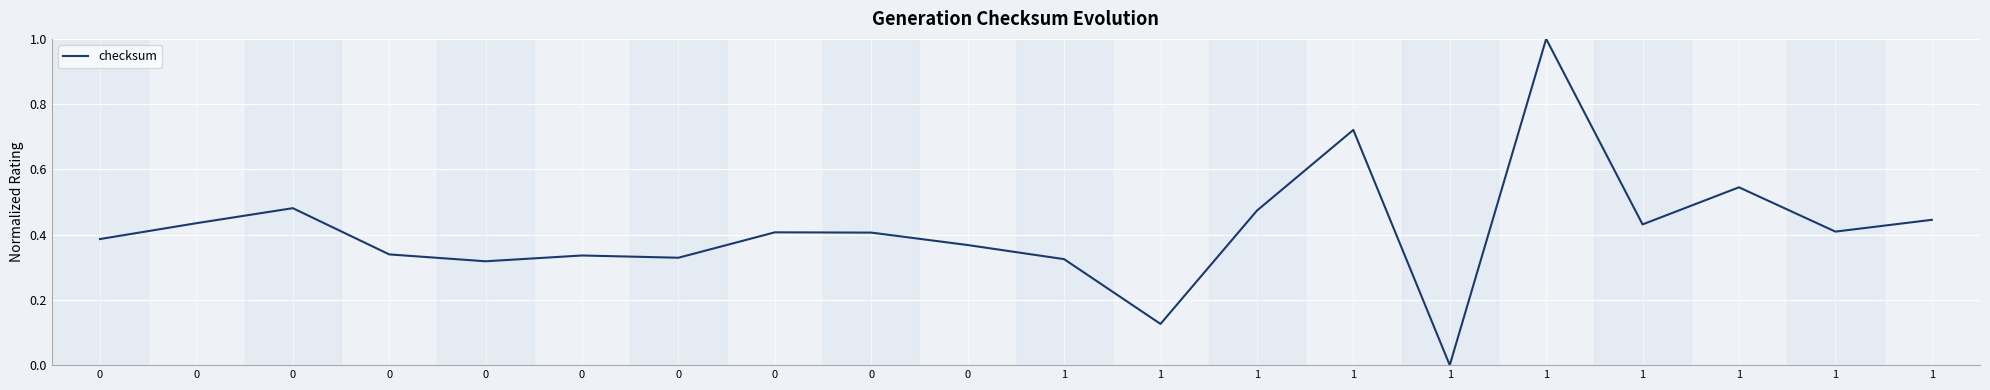

Is this an area chart (filled region under the line)?

No